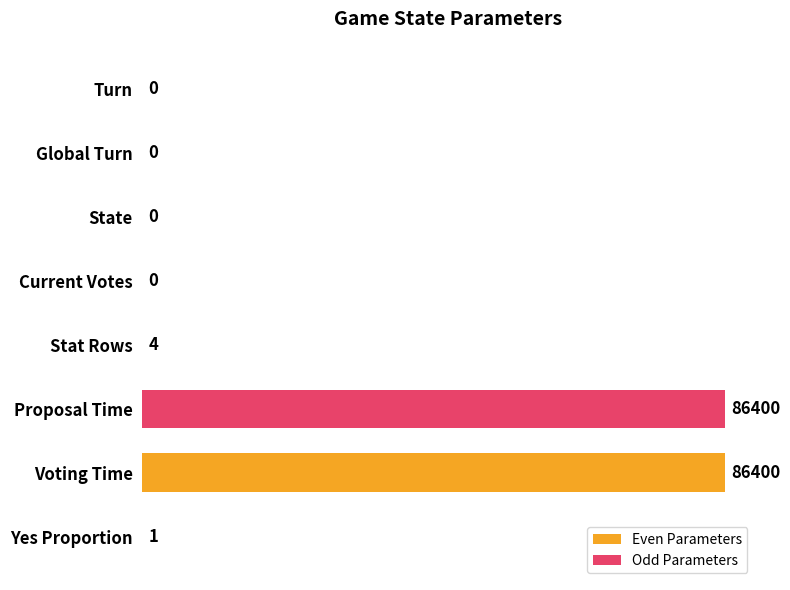

Where is Odd Parameters nearest to the value 43200?

Voting Time